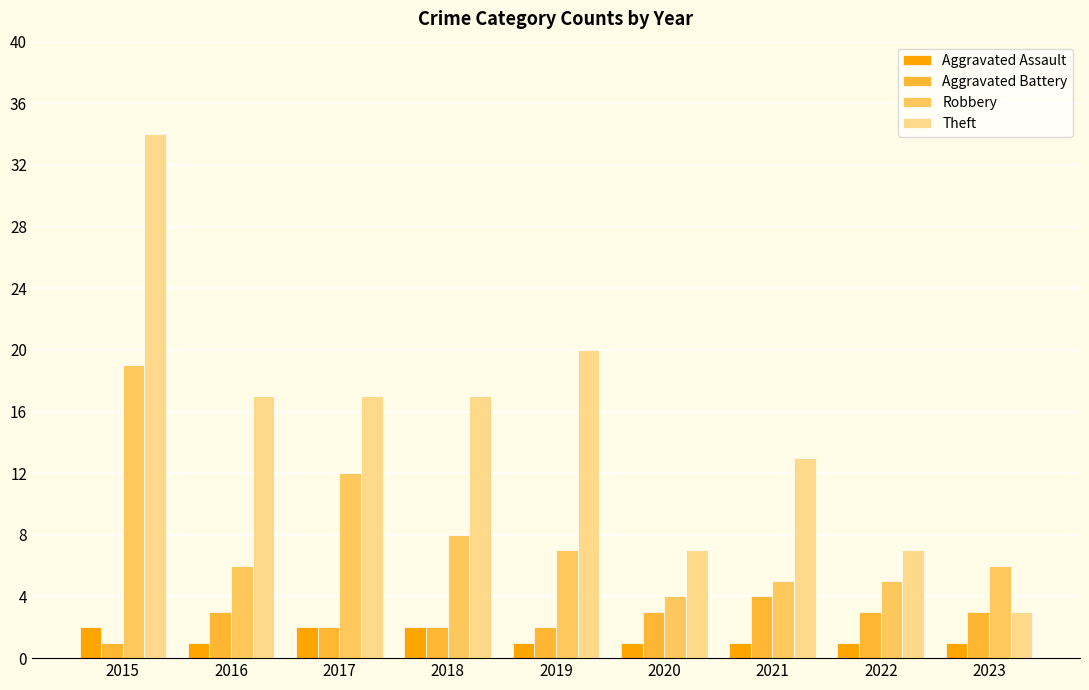

What is the average value of the Theft series?

15